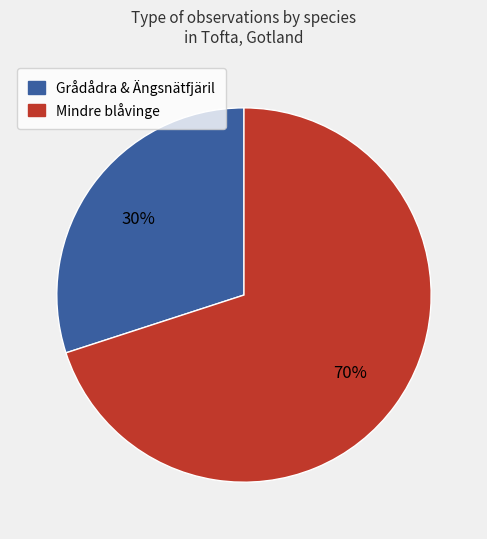

To the nearest percent, what is the difference between the largest and smallest slice percentages?

40%